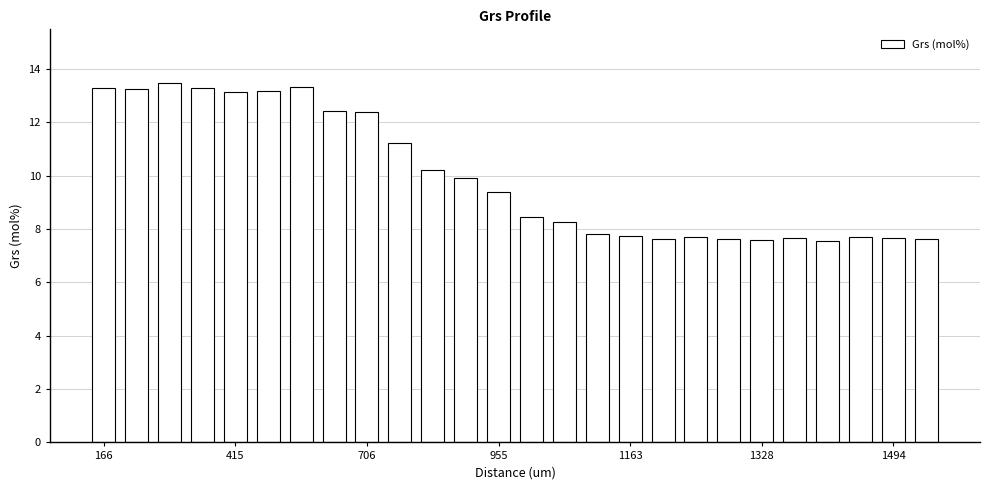

What is the value of the 20th bar from the left?

7.6